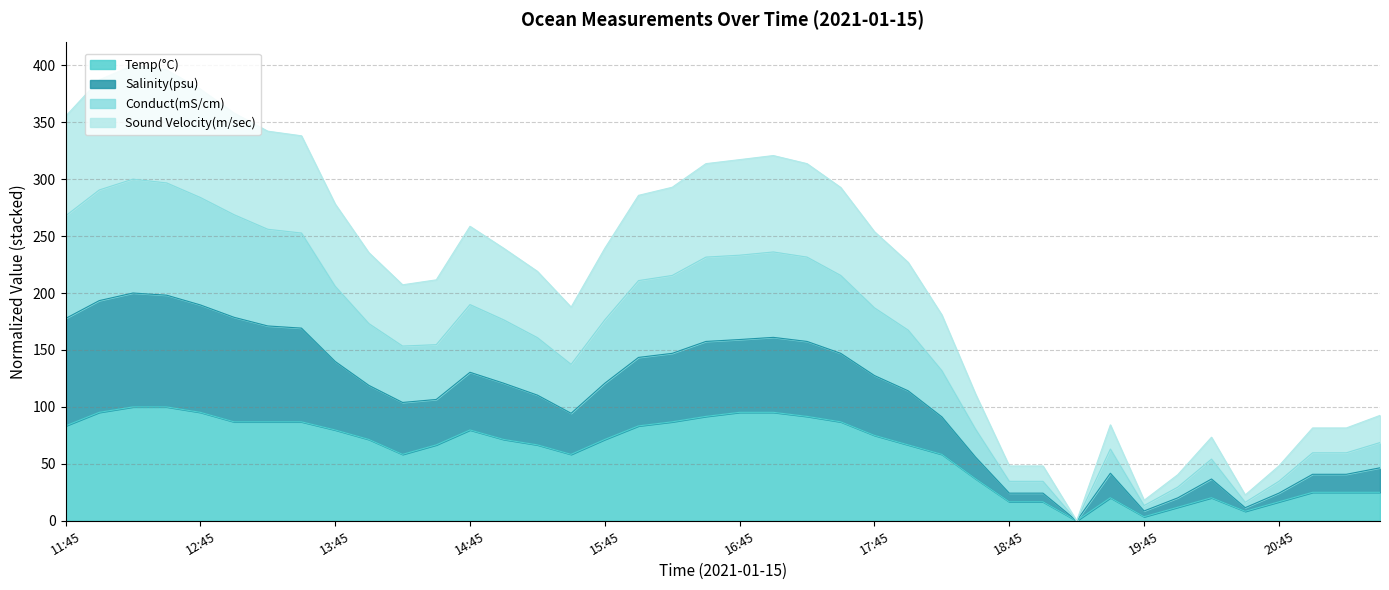

Which series has the widest spread of values?

Conduct(mS/cm)